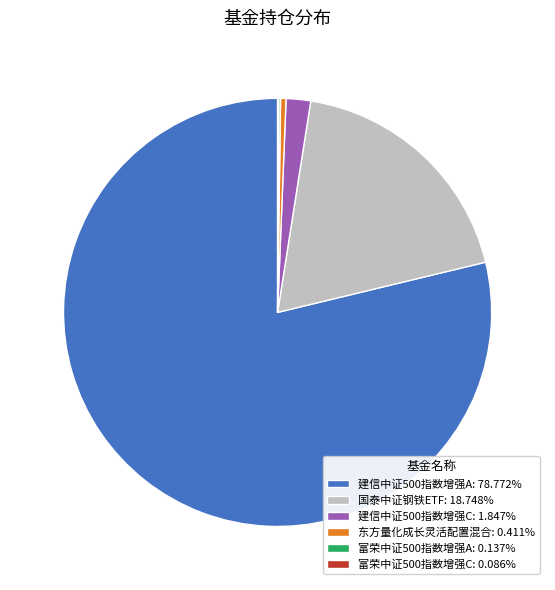

Is 建信中证500指数增强A: 78.772% the majority of the pie?

Yes